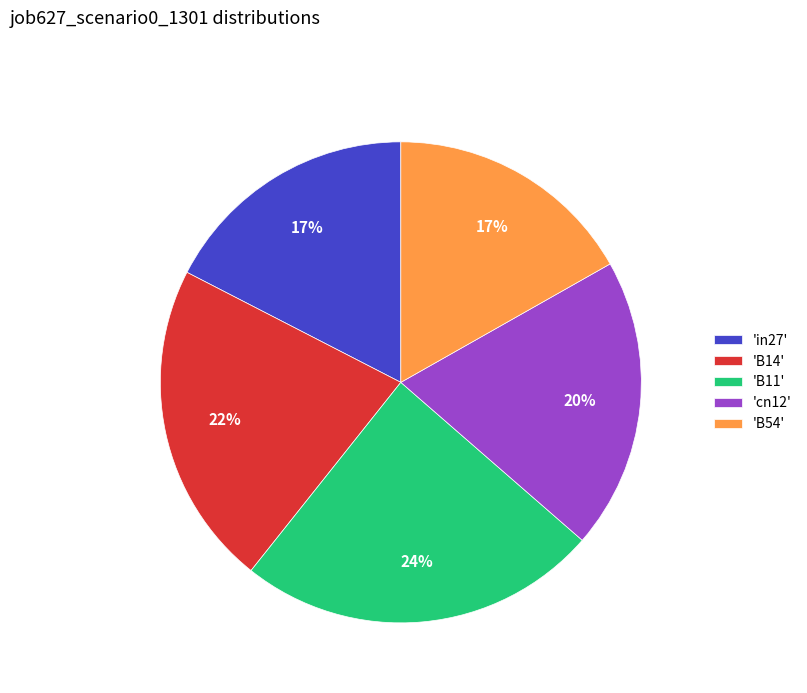

How many segments does this pie chart have?

5